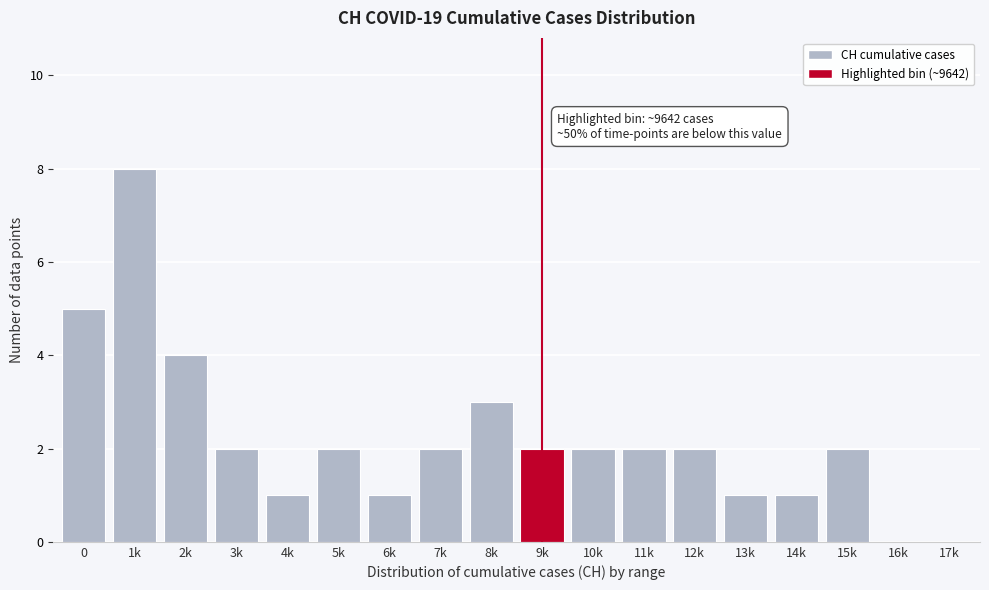

Reading left to right, extract all data points from this chart.

0=5	1k=8	2k=4	3k=2	4k=1	5k=2	6k=1	7k=2	8k=3	9k=2	10k=2	11k=2	12k=2	13k=1	14k=1	15k=2	16k=0	17k=0